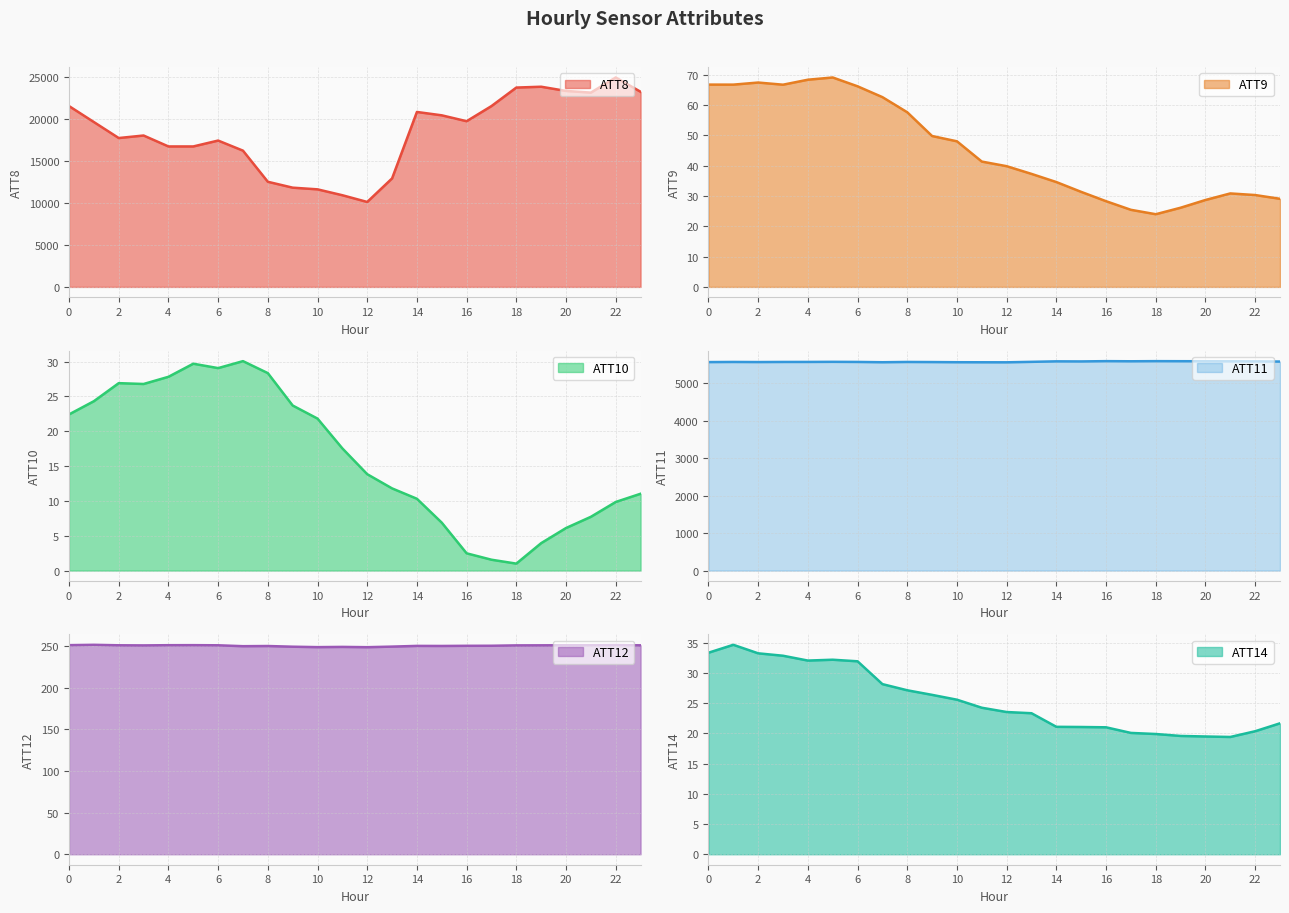

How many lines are shown in the chart?

6